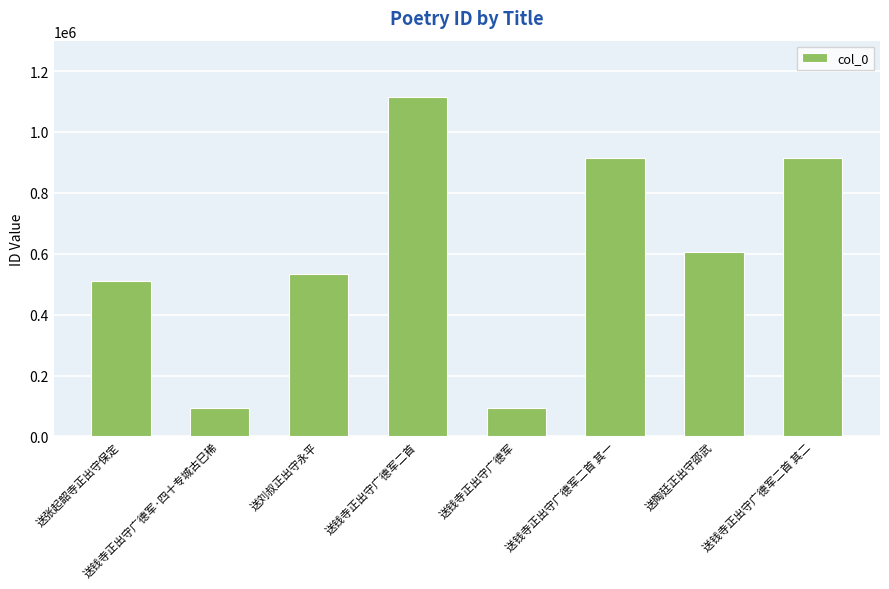

What is the difference between the second highest and second lowest values?

821231